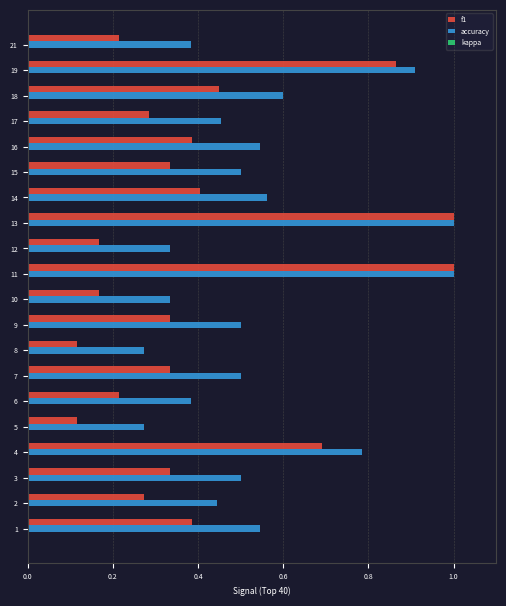

Which series has the largest total across all categories?

accuracy